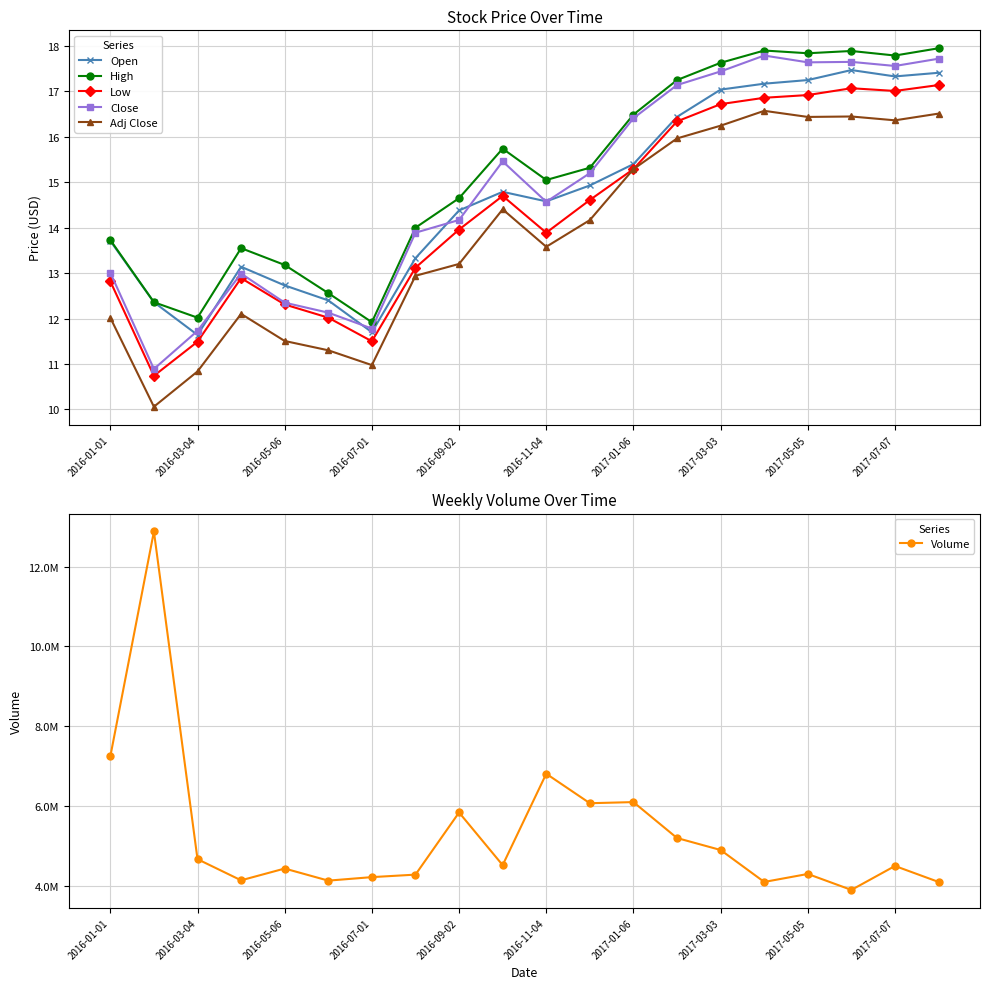

What is the average value of the Open series?

14.8